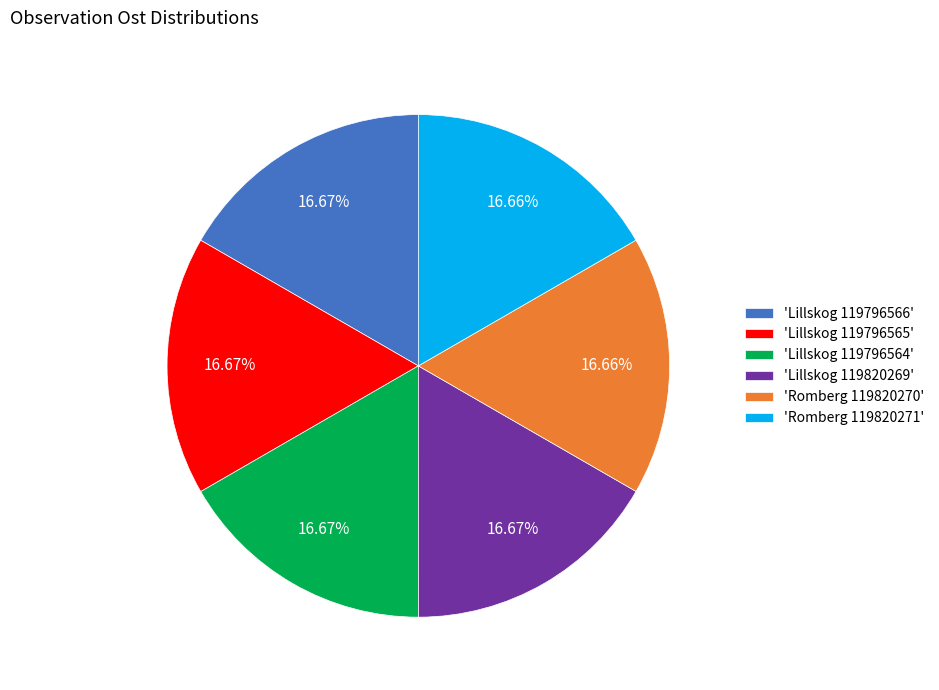

Do 'Lillskog 119796566' and 'Romberg 119820270' together represent more than half of the pie?

No